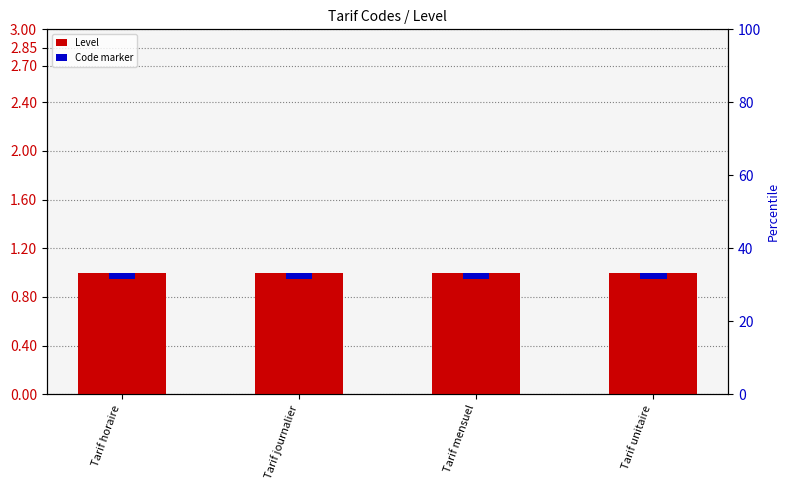

Which category has the highest value in the Code marker series?

Tarif horaire